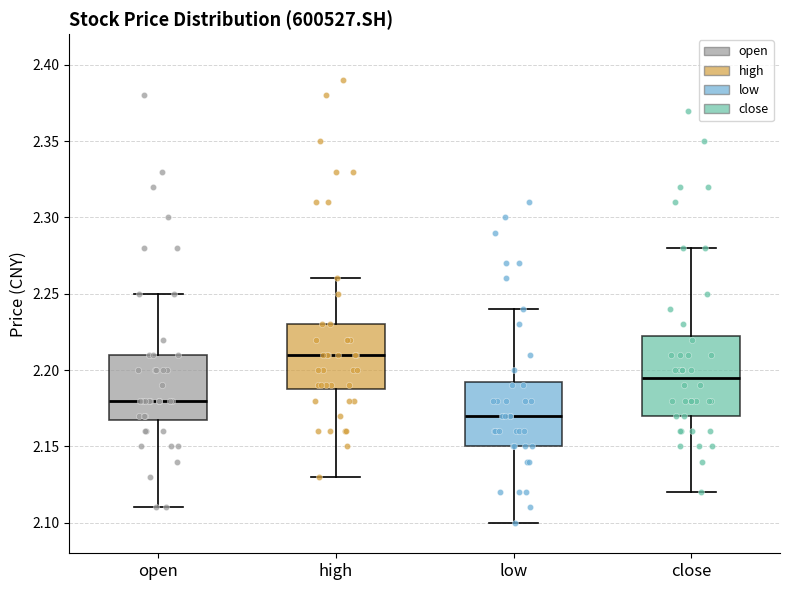

Where does the upper whisker of the box for close end on the y-axis? The values are not printed on the chart, so give them approximately, as read against the axis.

2.280